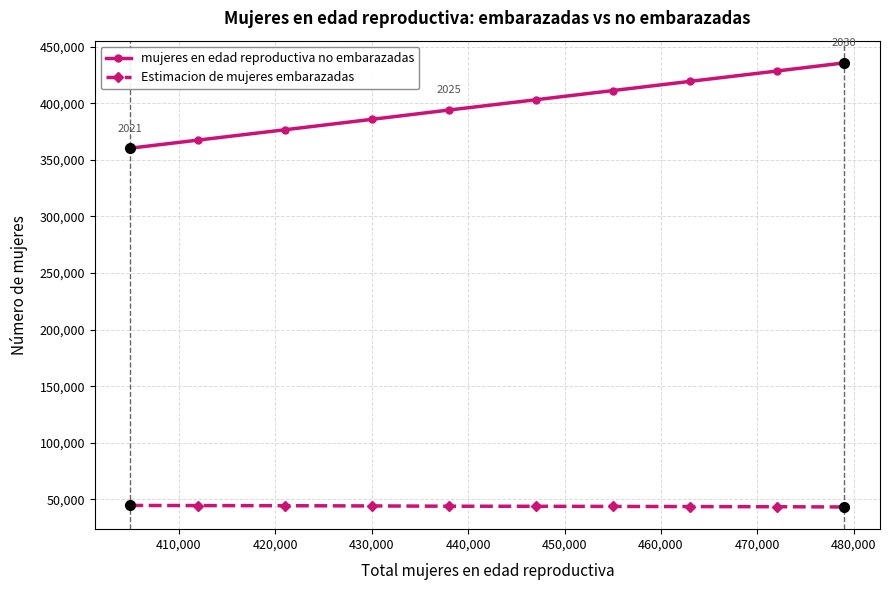

Which series has the largest range (max minus min)?

mujeres en edad reproductiva no embarazadas